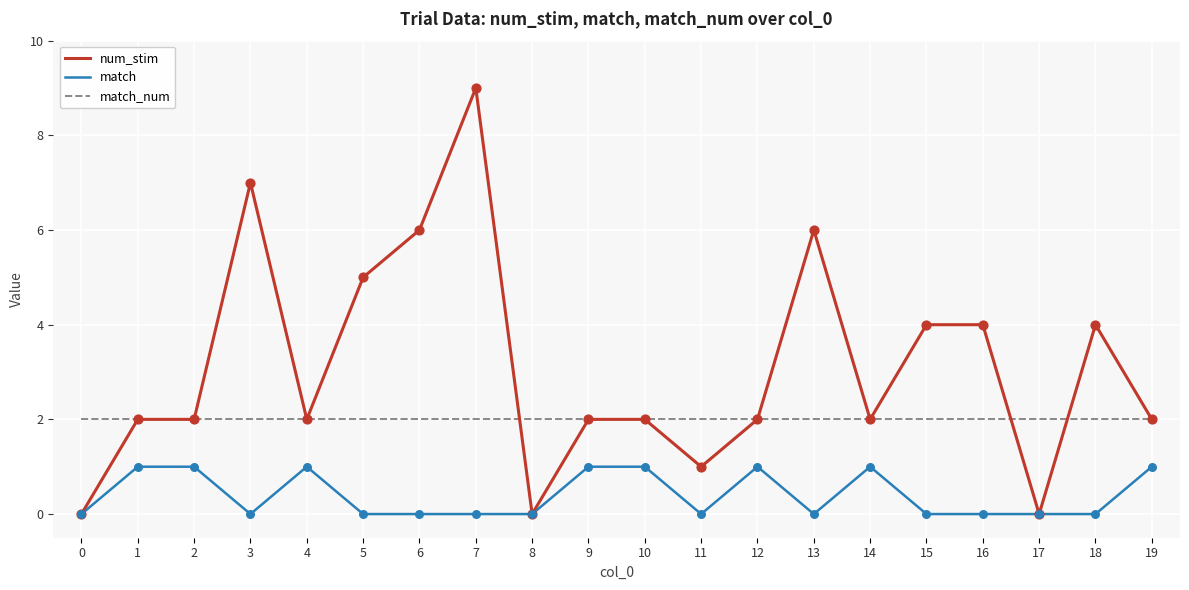

What are all the series names shown in the legend?

num_stim, match, match_num